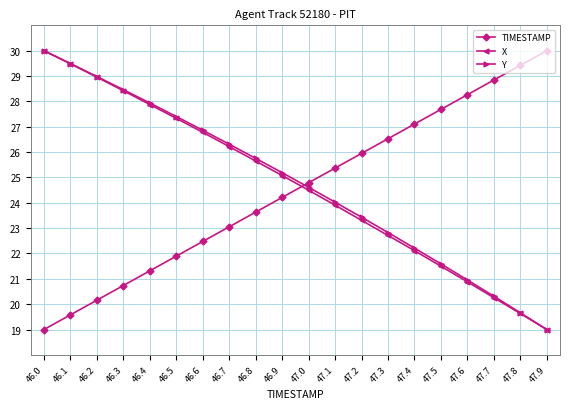

Reading left to right, extract all data points from this chart.

TIMESTAMP: 46.0=19.0	46.1=19.6	46.2=20.2	46.3=20.7	46.4=21.3	46.5=21.9	46.6=22.5	46.7=23.1	46.8=23.6	46.9=24.2	47.0=24.8	47.1=25.4	47.2=25.9	47.3=26.5	47.4=27.1	47.5=27.7	47.6=28.3	47.7=28.8	47.8=29.4	47.9=30.0
X: 46.0=30.0	46.1=29.5	46.2=29.0	46.3=28.4	46.4=27.9	46.5=27.3	46.6=26.8	46.7=26.2	46.8=25.6	46.9=25.1	47.0=24.5	47.1=23.9	47.2=23.3	47.3=22.7	47.4=22.1	47.5=21.5	47.6=20.9	47.7=20.3	47.8=19.6	47.9=19.0
Y: 46.0=30.0	46.1=29.5	46.2=29.0	46.3=28.5	46.4=27.9	46.5=27.4	46.6=26.9	46.7=26.3	46.8=25.8	46.9=25.2	47.0=24.6	47.1=24.0	47.2=23.4	47.3=22.8	47.4=22.2	47.5=21.6	47.6=21.0	47.7=20.3	47.8=19.7	47.9=19.0